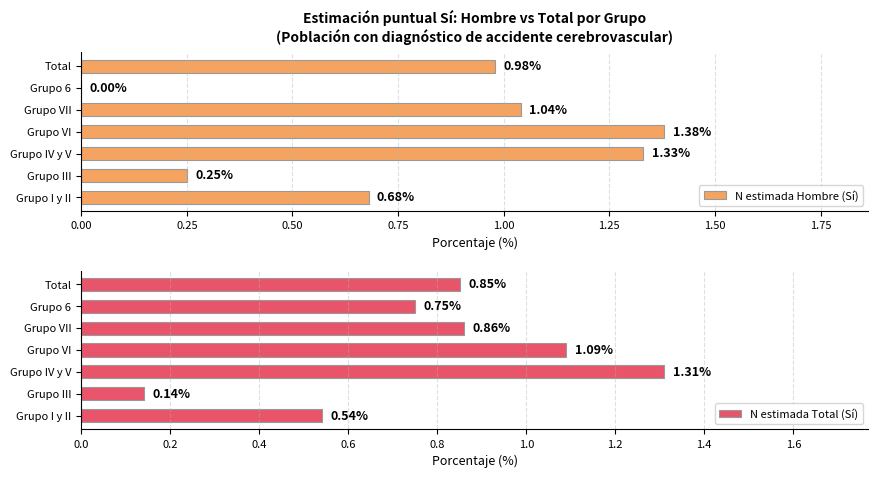

Which series has the largest total across all categories?

N estimada Hombre (Sí)